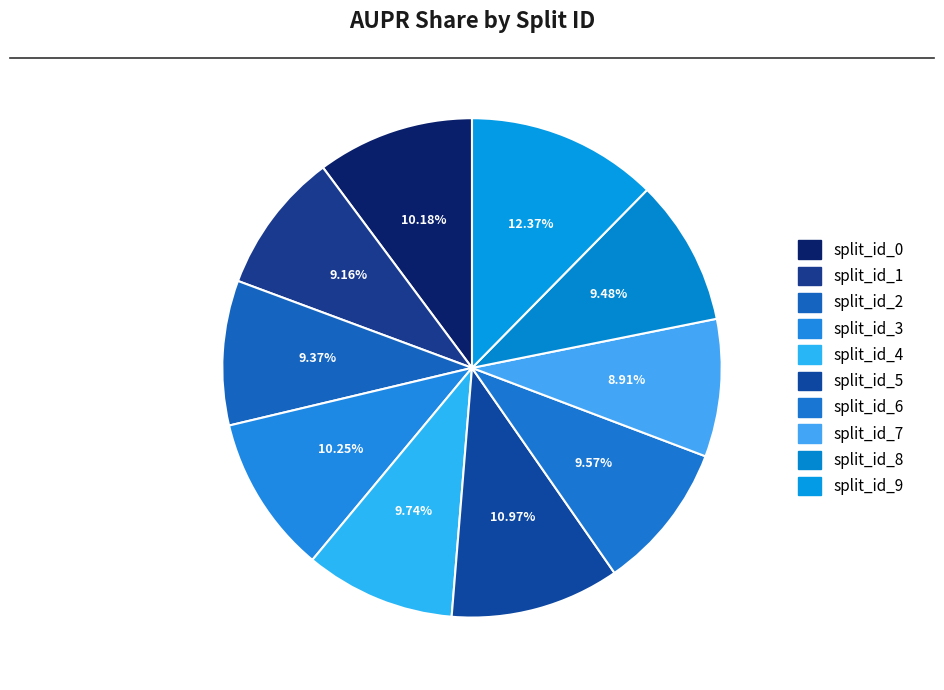

Which category has the biggest portion of the pie?

split_id_9